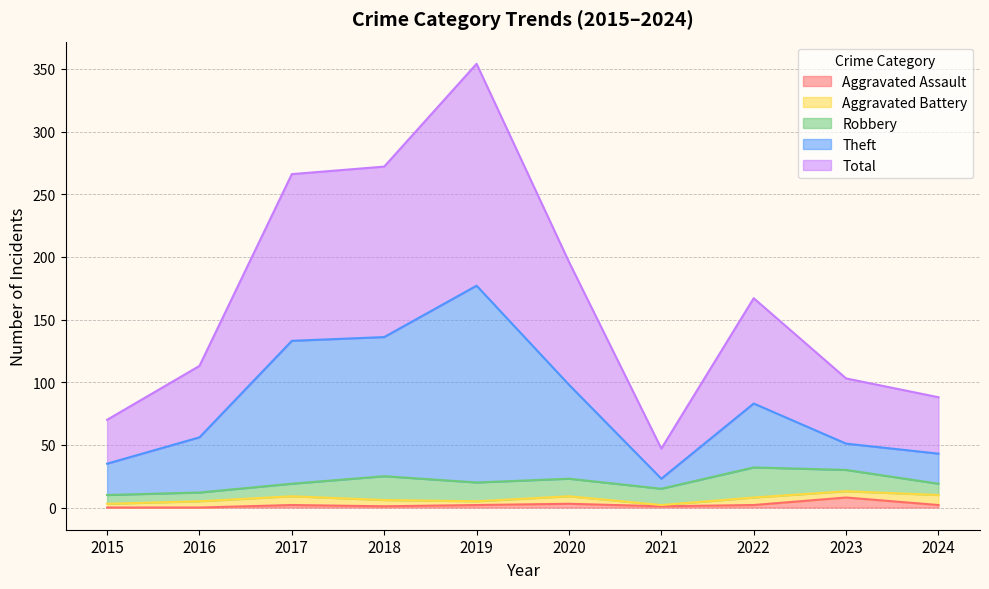

How many categories are shown in the chart?

10